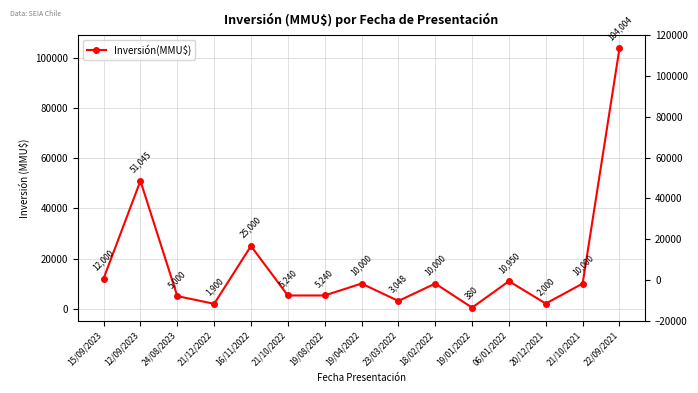

Which has a higher value, 21/10/2021 or 20/12/2021?

21/10/2021